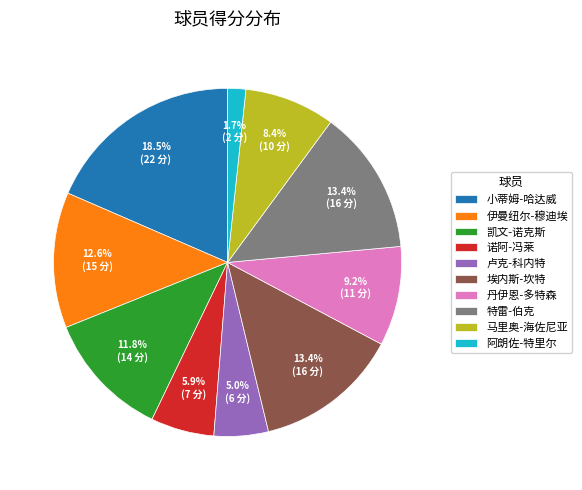

Does any single category account for the majority?

No